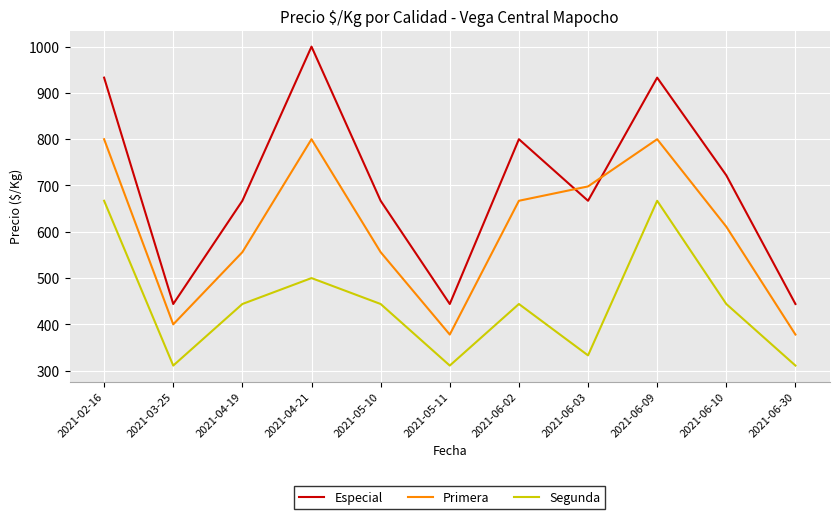

How many lines are shown in the chart?

3